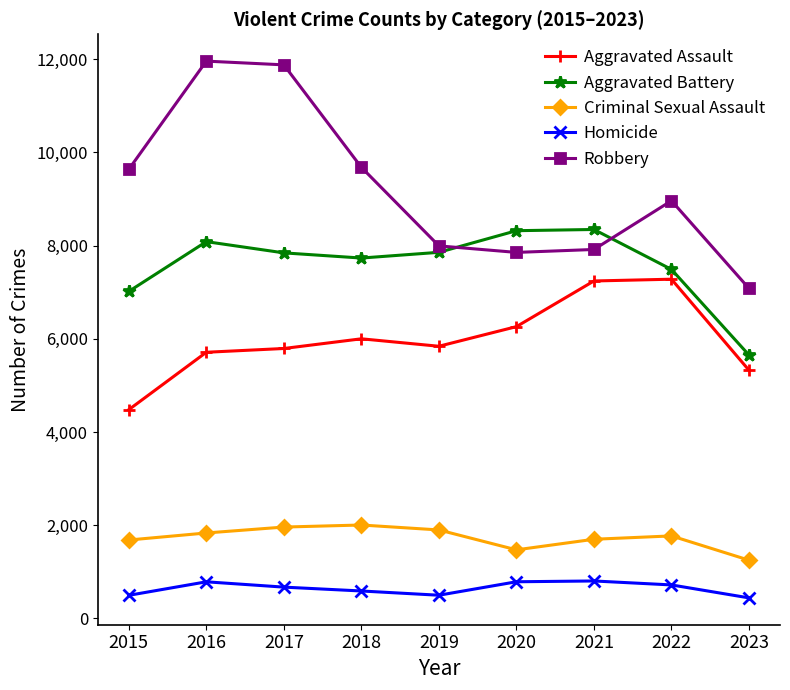

At how many categories does at least one series exceed 3740?

9